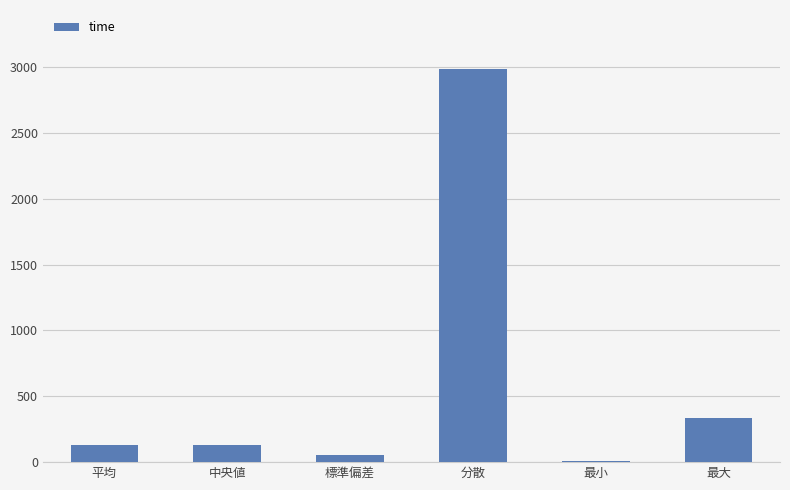

Is it true that the value at 最大 is 335.5?

True